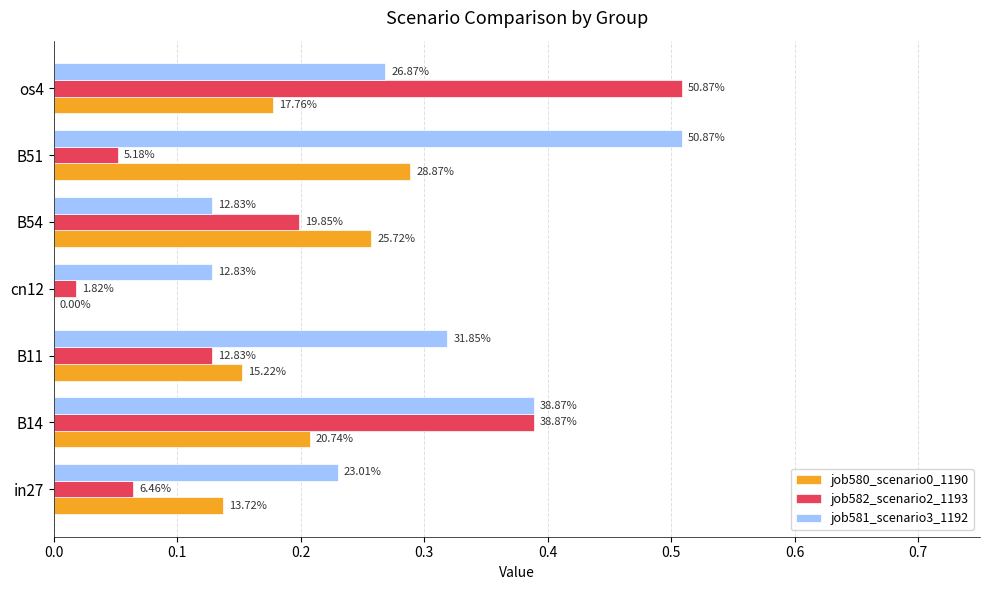

How many job581_scenario3_1192 values are between 0 and 1?

7